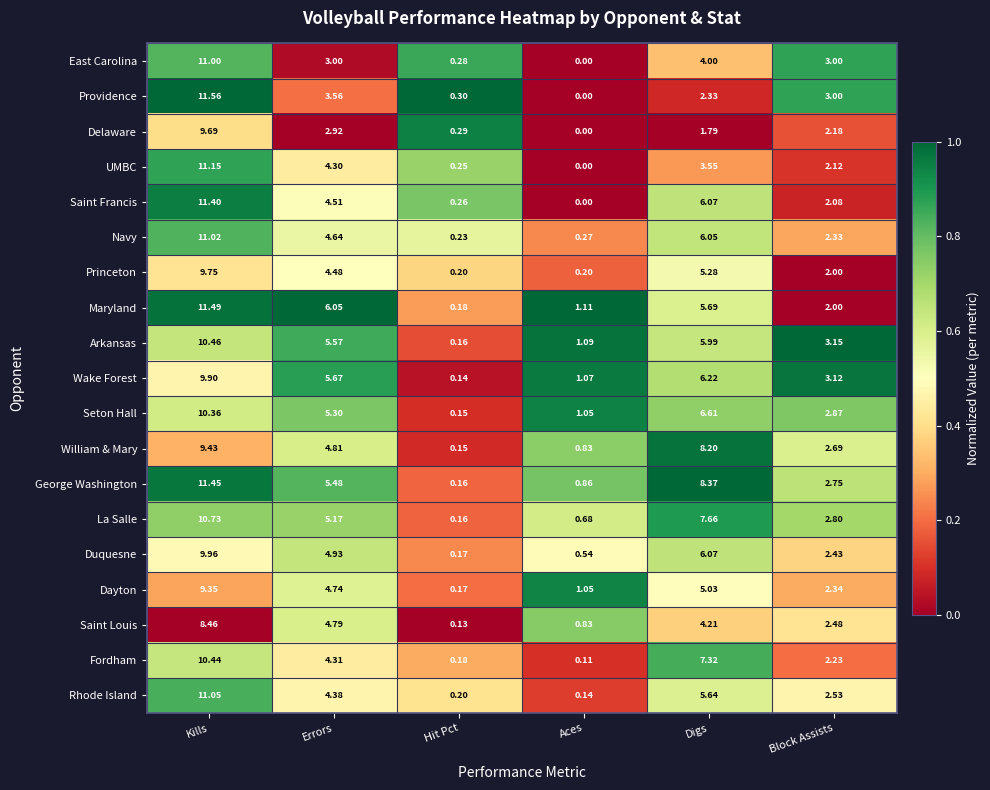

At which label does La Salle first exceed 5?

Kills